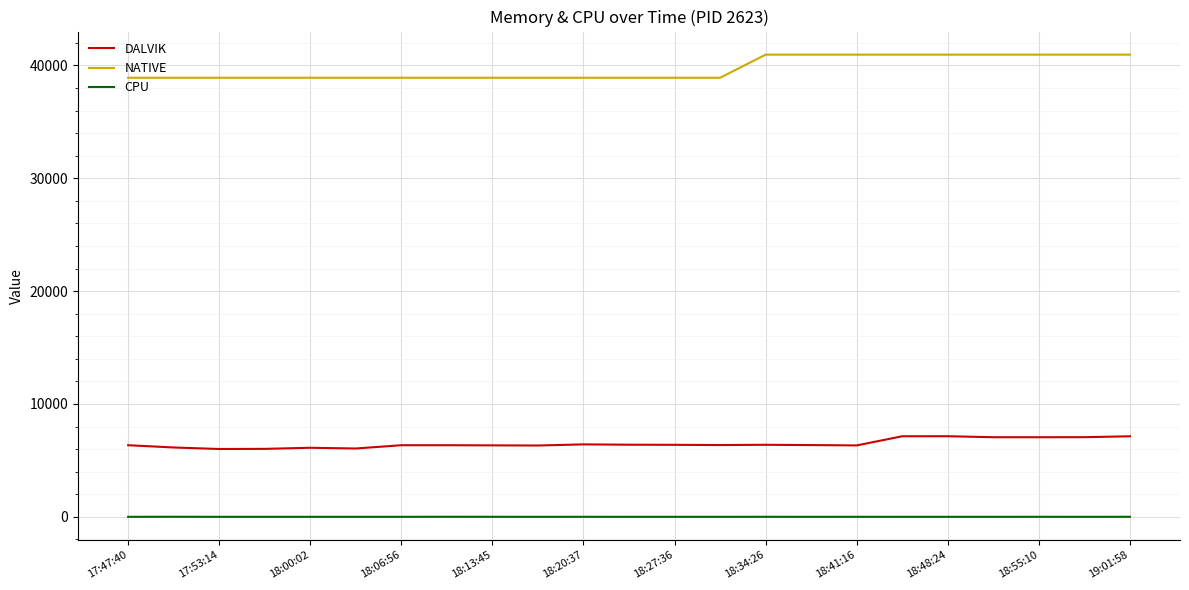

What is the maximum value for NATIVE?

40960.0